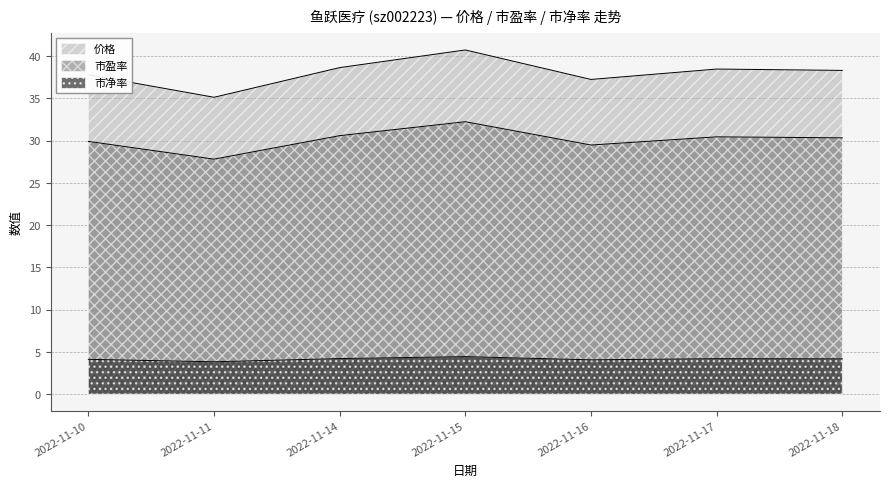

At how many categories does at least one series exceed 23?

7